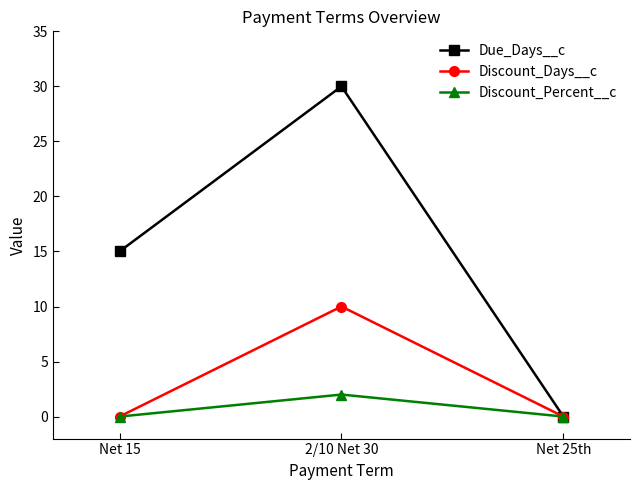

Which series has the largest range (max minus min)?

Due_Days__c